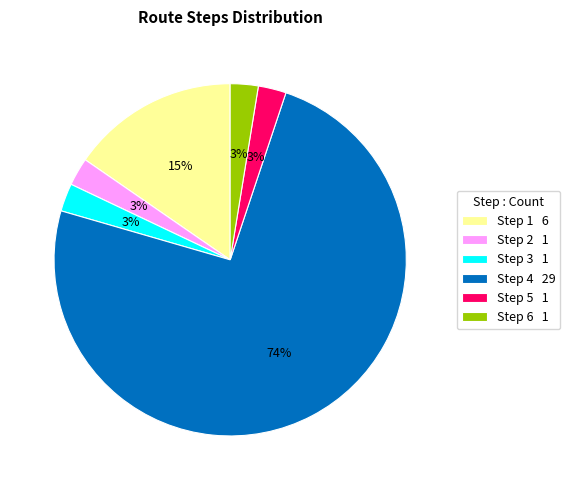

Do Step 4 29 and Step 6 1 together represent more than half of the pie?

Yes